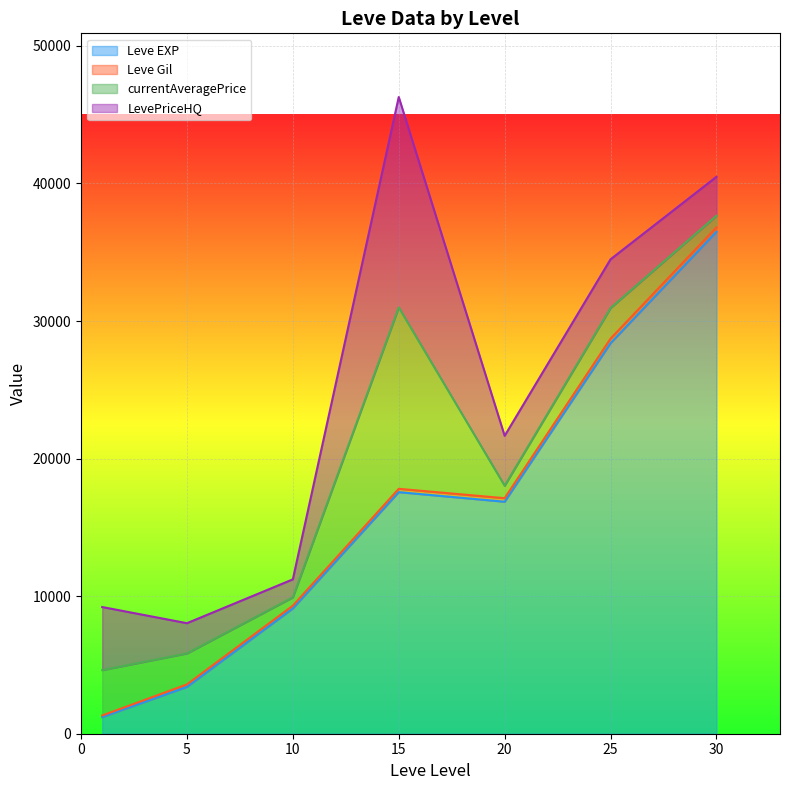

What is the highest value of the Leve EXP series?

36492.5